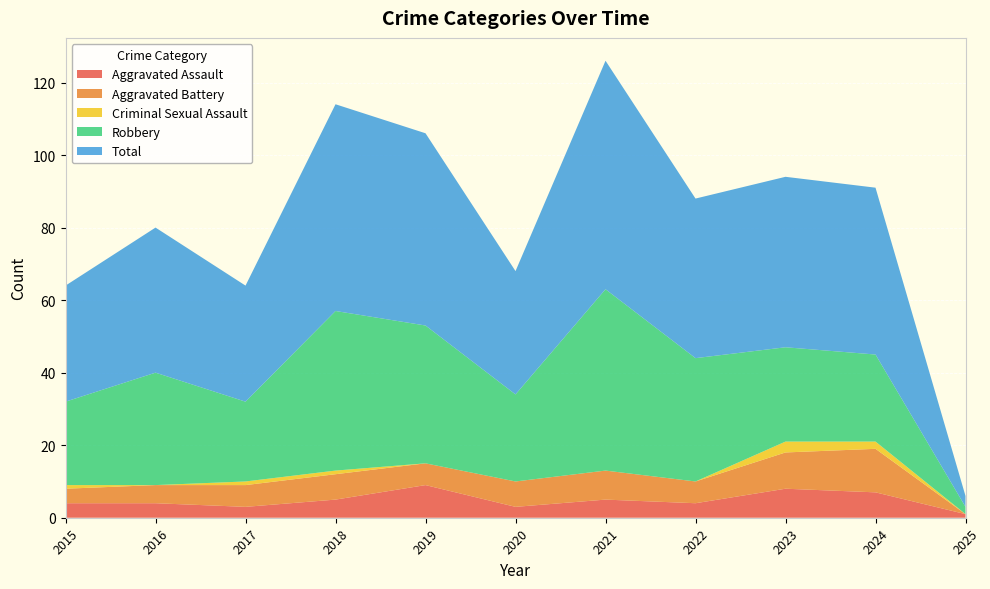

Reading left to right, transcribe all the data shown in this chart.

Aggravated Assault: 4	4	3	5	9	3	5	4	8	7	1
Aggravated Battery: 4	5	6	7	6	7	8	6	10	12	0
Criminal Sexual Assault: 1	0	1	1	0	0	0	0	3	2	0
Robbery: 23	31	22	44	38	24	50	34	26	24	2
Total: 32	40	32	57	53	34	63	44	47	46	3